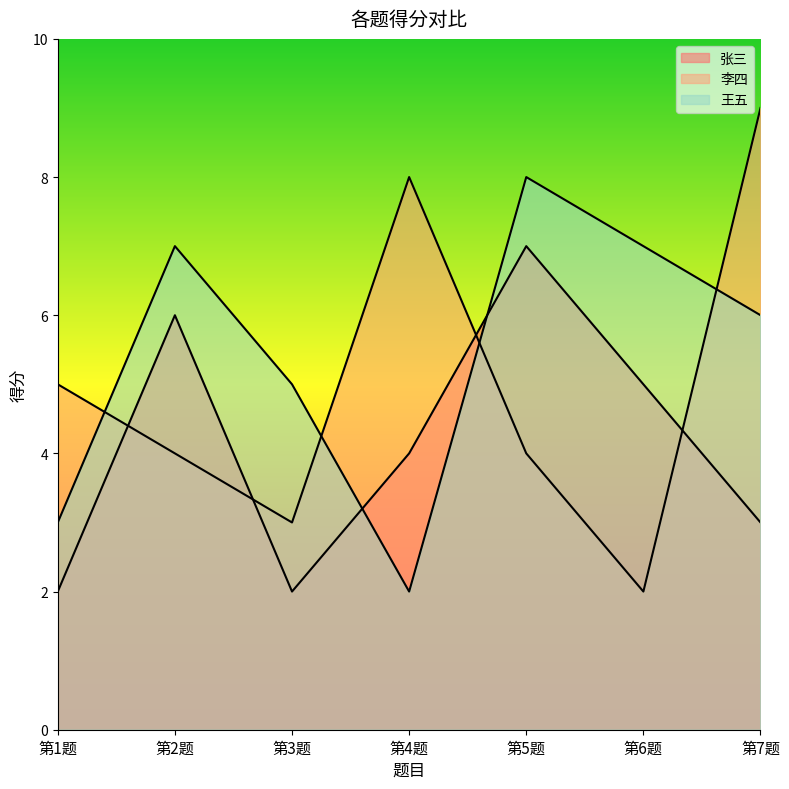

List the series in order of their overall mean, highest first.

王五, 李四, 张三